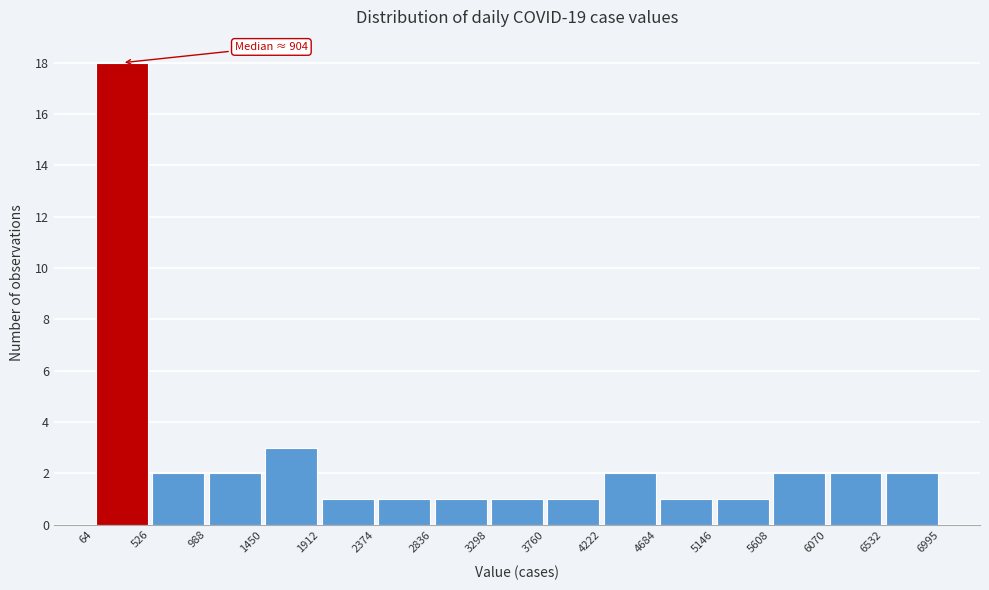

Over which range of the x-axis is the bar tallest?

64 to 526